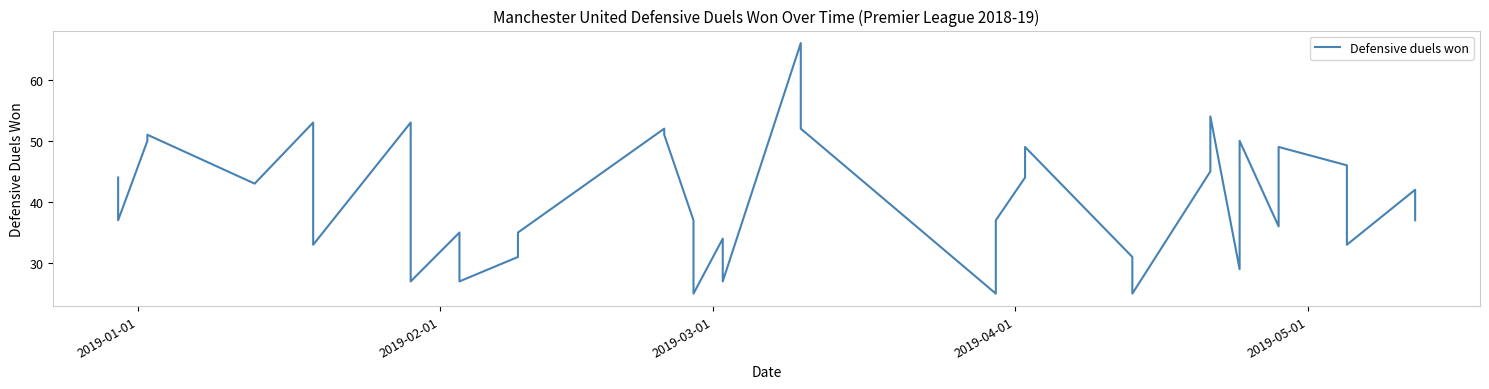

How many values exceed 42?

18